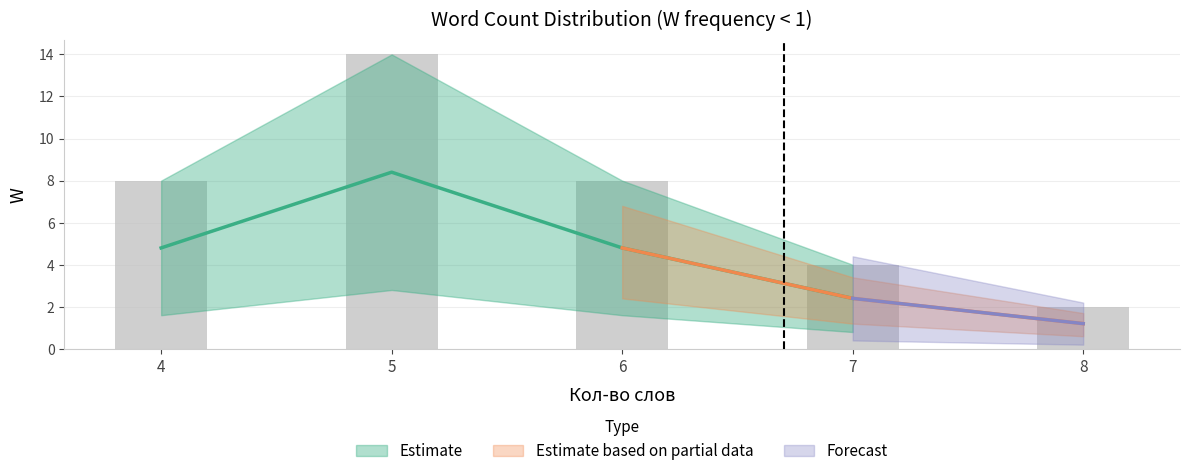

What is the sum of the values at 4 and 6?

16